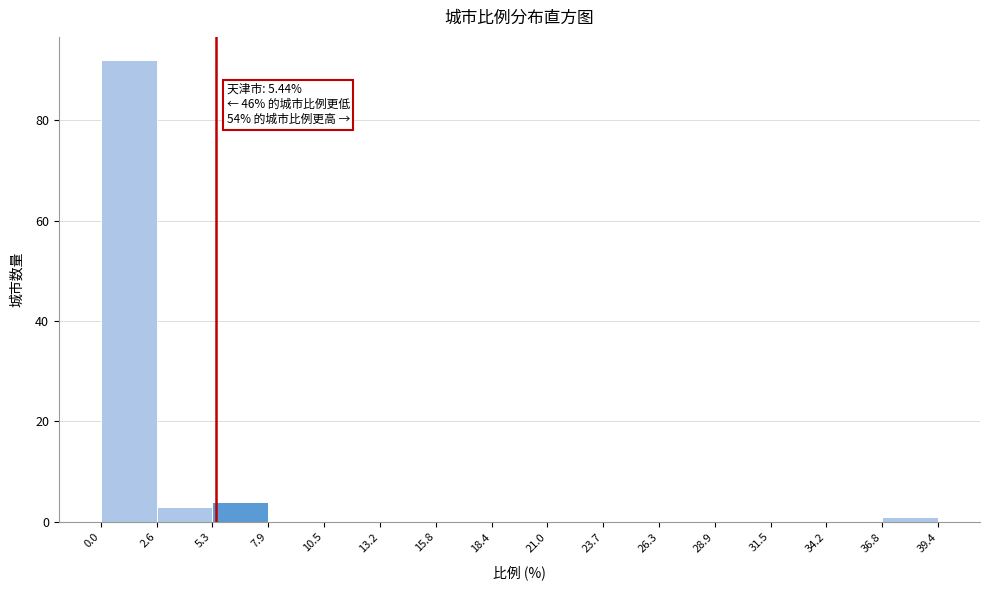

Over which range of the x-axis is the bar tallest?

0.0 to 2.6